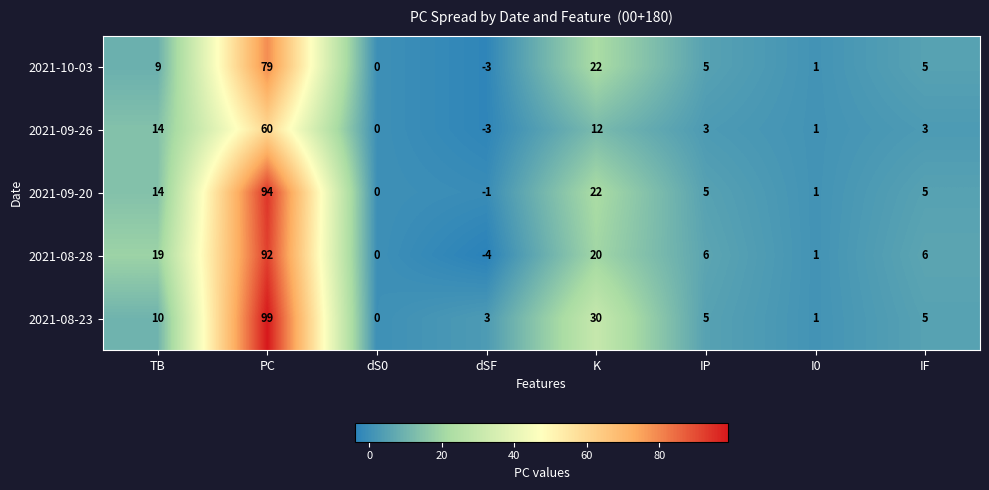

What is the average value of the 2021-10-03 series?

15